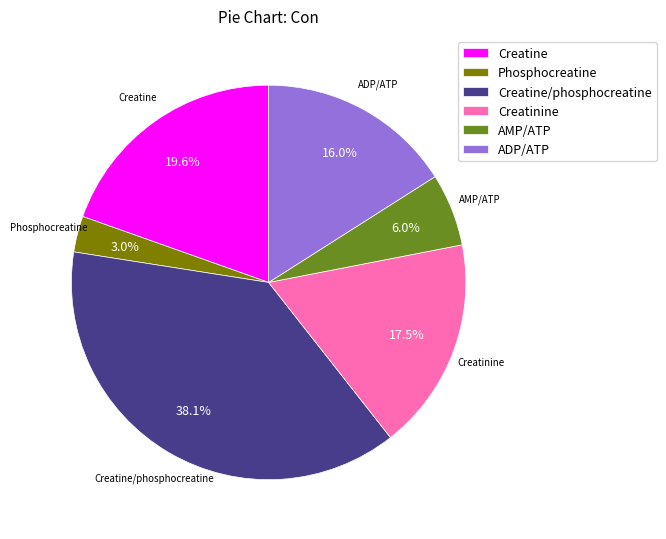

To the nearest percent, what is the difference between the ADP/ATP and Creatine/phosphocreatine slice percentages?

22%